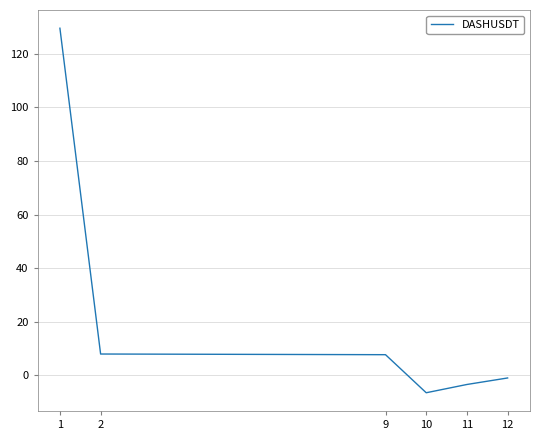

How many positive values are there?

3